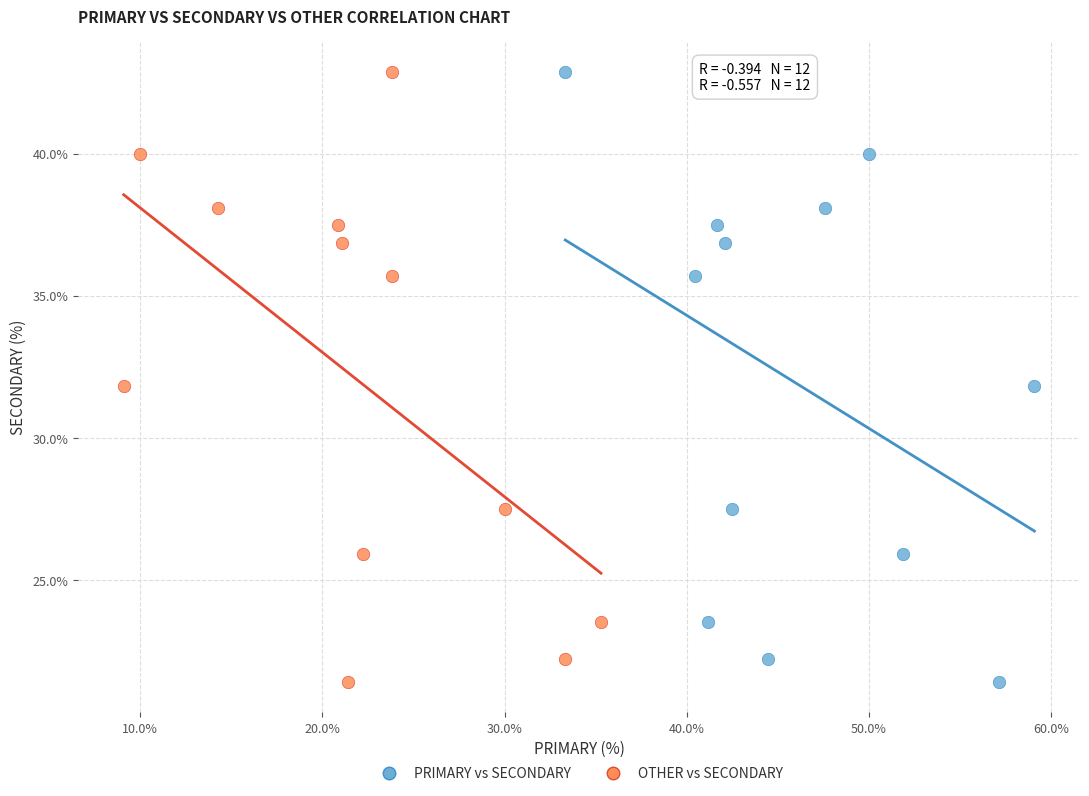

What are all the series names shown in the legend?

PRIMARY vs SECONDARY, OTHER vs SECONDARY